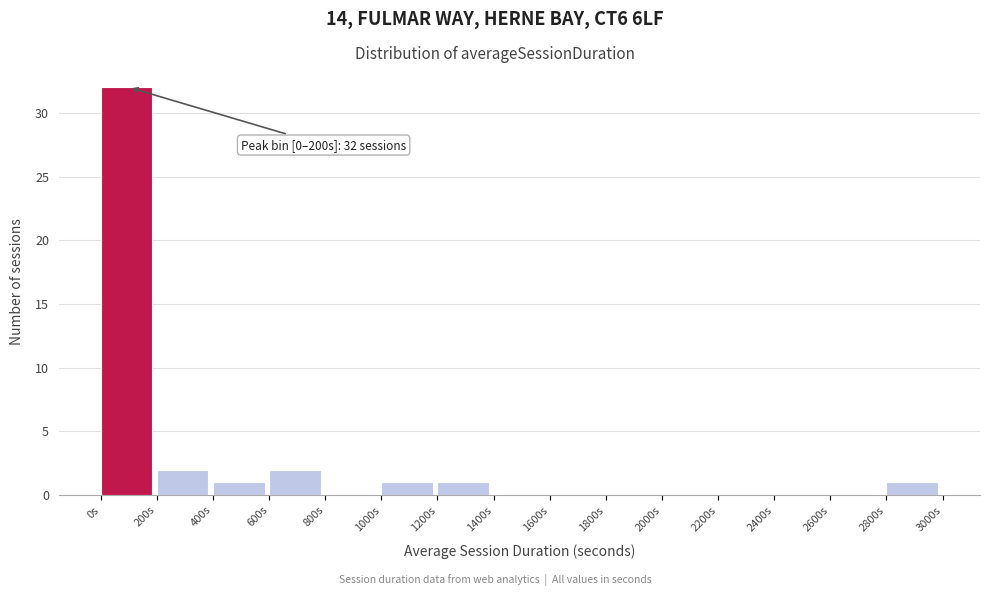

Which range on the x-axis has the tallest bar?

0 to 200